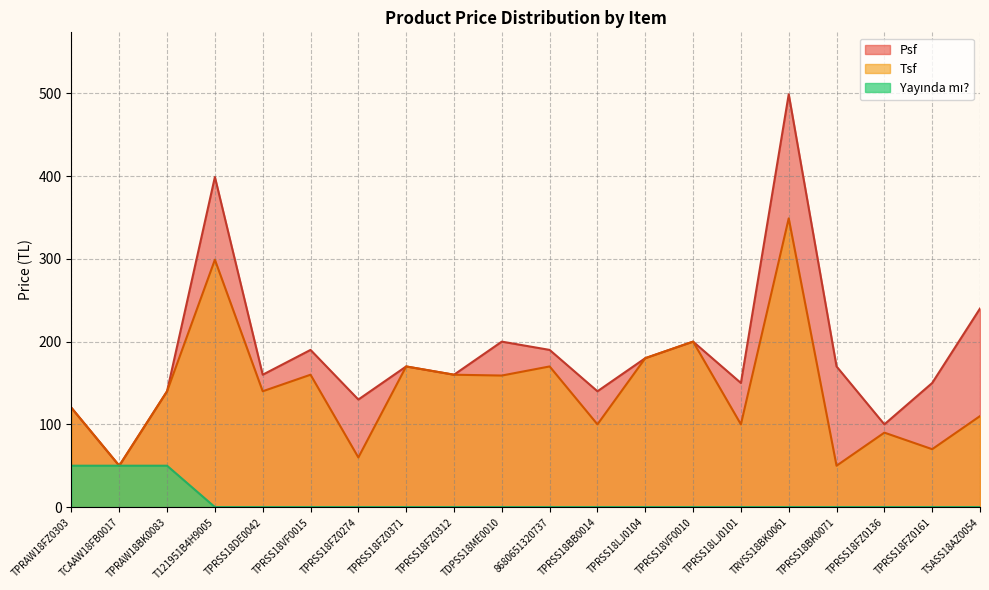

Reading left to right, list all the values displayed in this chart.

Tsf: TPRAW18FZ0303=120.0	TCAAW18FB0017=50.0	TPRAW18BK0083=140.0	T121951B4H9005=299.0	TPRSS18DE0042=140.0	TPRSS18VF0015=160.0	TPRSS18FZ0274=60.0	TPRSS18FZ0371=170.0	TPRSS18FZ0312=160.0	TDPSS18ME0010=159.0	8680651320737=170.0	TPRSS18BB0014=100.0	TPRSS18LJ0104=180.0	TPRSS18VF0010=200.0	TPRSS18LJ0101=100.0	TRVSS18BK0061=349.0	TPRSS18BK0071=50.0	TPRSS18FZ0136=90.0	TPRSS18FZ0161=70.0	TSASS18AZ0054=110.0
Psf: TPRAW18FZ0303=120.0	TCAAW18FB0017=50.0	TPRAW18BK0083=140.0	T121951B4H9005=399.0	TPRSS18DE0042=160.0	TPRSS18VF0015=190.0	TPRSS18FZ0274=130.0	TPRSS18FZ0371=170.0	TPRSS18FZ0312=160.0	TDPSS18ME0010=200.0	8680651320737=190.0	TPRSS18BB0014=140.0	TPRSS18LJ0104=180.0	TPRSS18VF0010=200.0	TPRSS18LJ0101=150.0	TRVSS18BK0061=499.0	TPRSS18BK0071=170.0	TPRSS18FZ0136=100.0	TPRSS18FZ0161=150.0	TSASS18AZ0054=240.0
Yayinda: TPRAW18FZ0303=50.0	TCAAW18FB0017=50.0	TPRAW18BK0083=50.0	T121951B4H9005=0.0	TPRSS18DE0042=0.0	TPRSS18VF0015=0.0	TPRSS18FZ0274=0.0	TPRSS18FZ0371=0.0	TPRSS18FZ0312=0.0	TDPSS18ME0010=0.0	8680651320737=0.0	TPRSS18BB0014=0.0	TPRSS18LJ0104=0.0	TPRSS18VF0010=0.0	TPRSS18LJ0101=0.0	TRVSS18BK0061=0.0	TPRSS18BK0071=0.0	TPRSS18FZ0136=0.0	TPRSS18FZ0161=0.0	TSASS18AZ0054=0.0